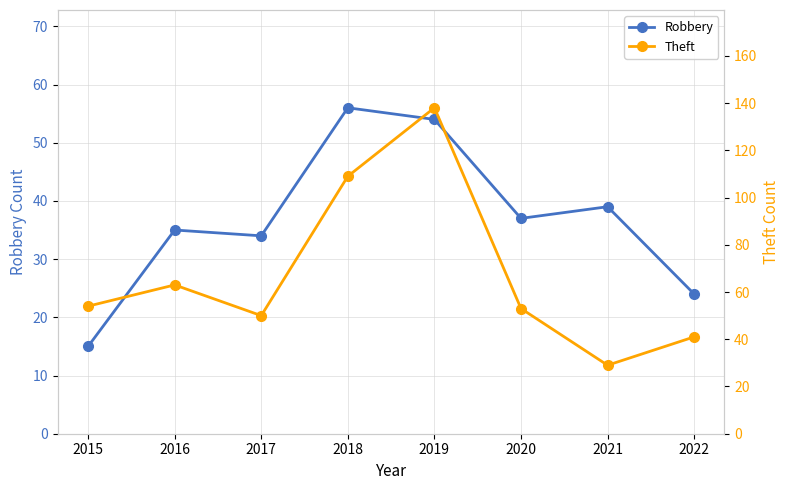

What is the average value of the Theft series?

67